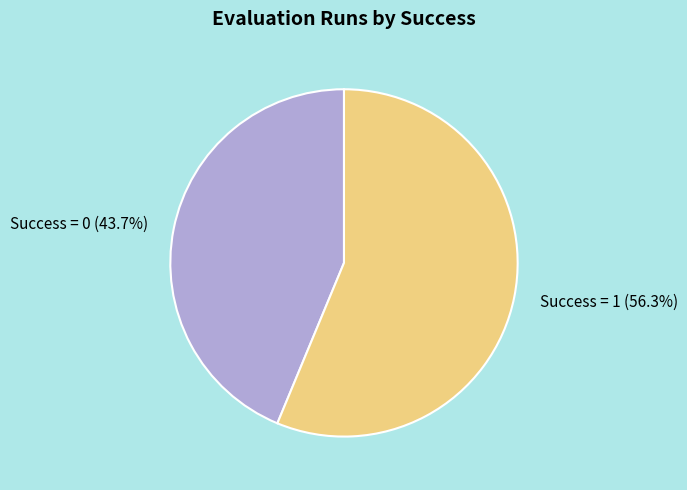

What is the largest slice in the pie chart?

Success = 1